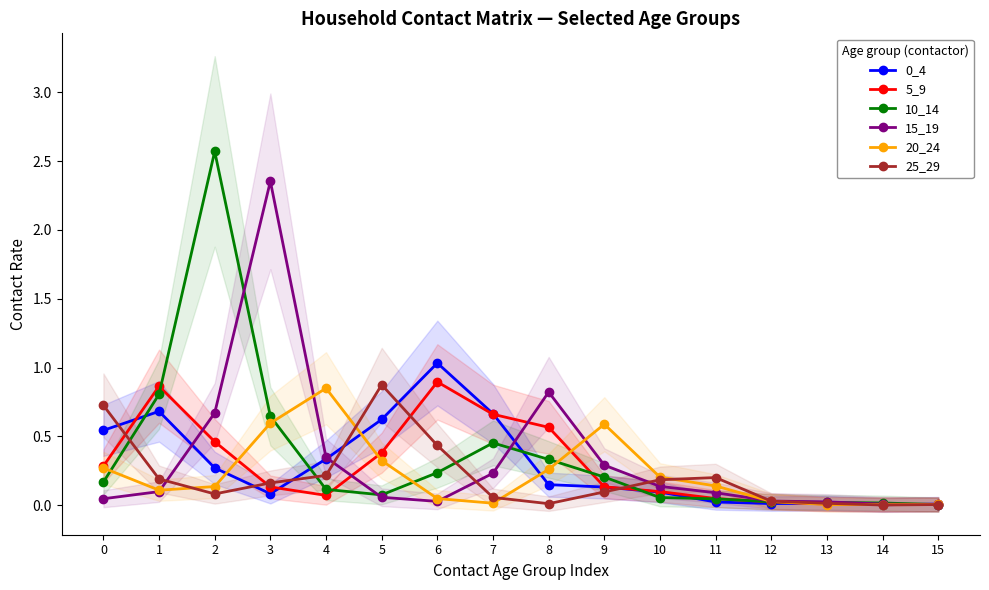

What is the highest value of the 20_24 series?

0.8